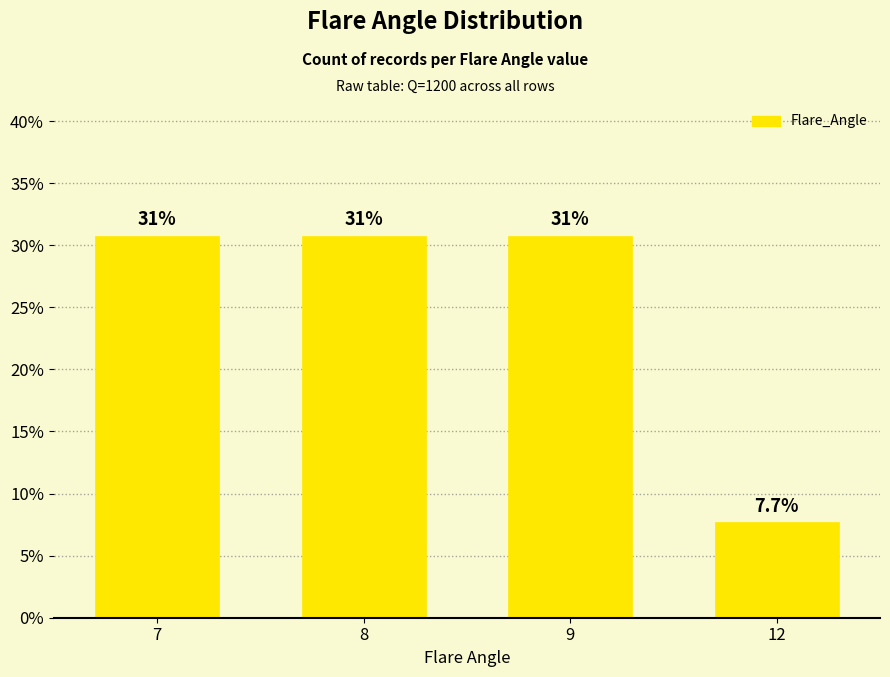

What is the maximum value shown in the chart?

30.8